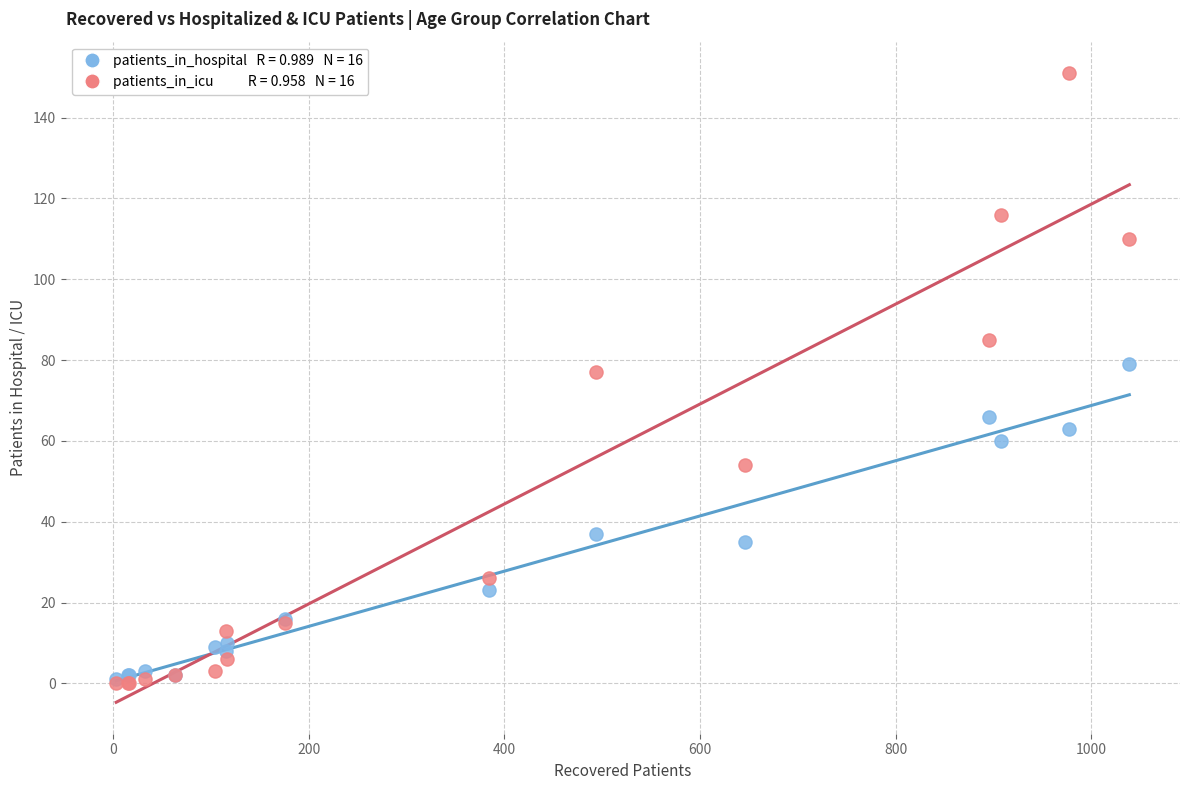

Across all series, what Y value is closest to 75?

77